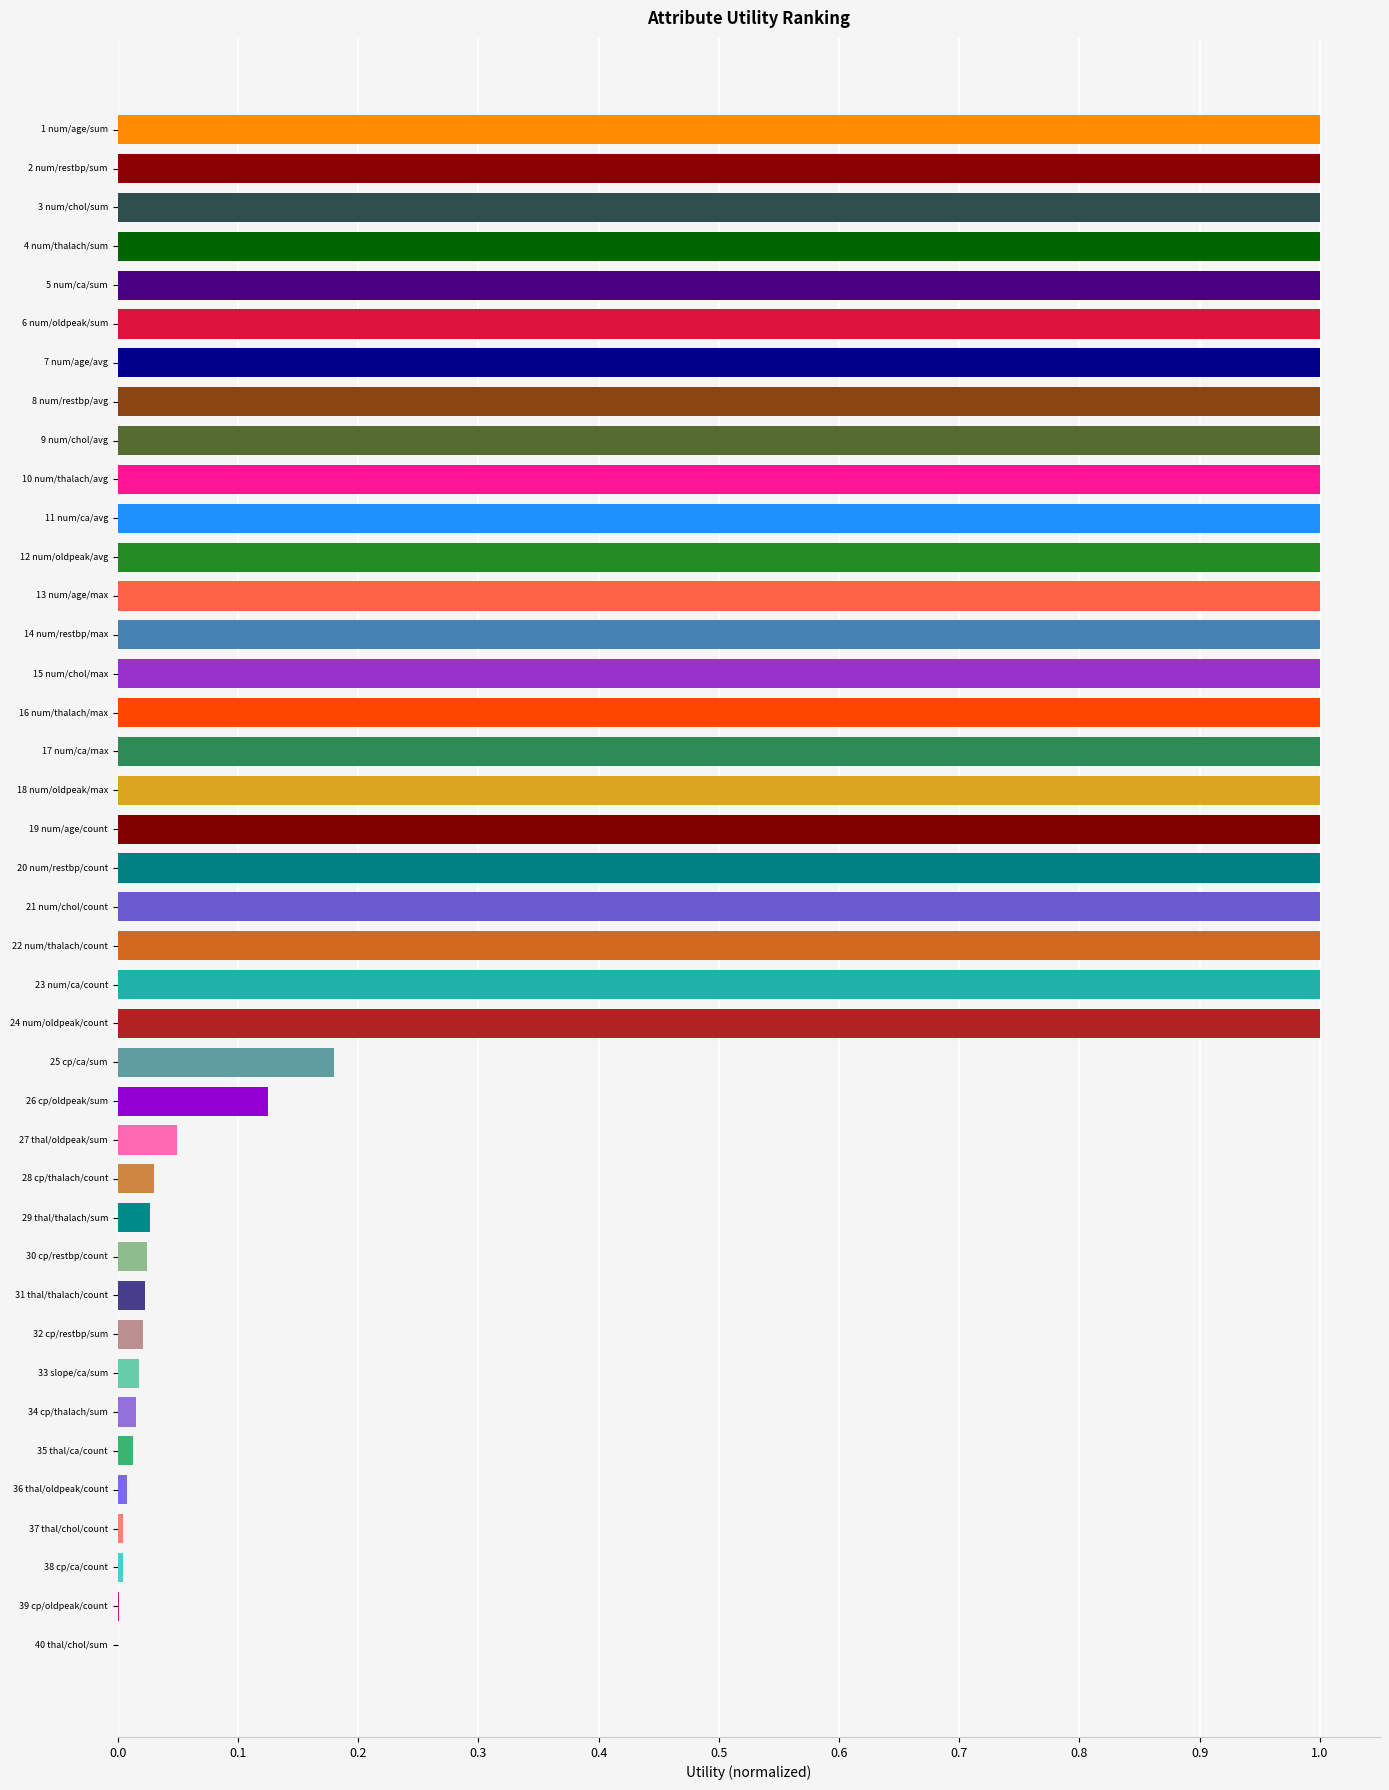

Is it true that the value at 8 num/restbp/avg is 1.0?

True